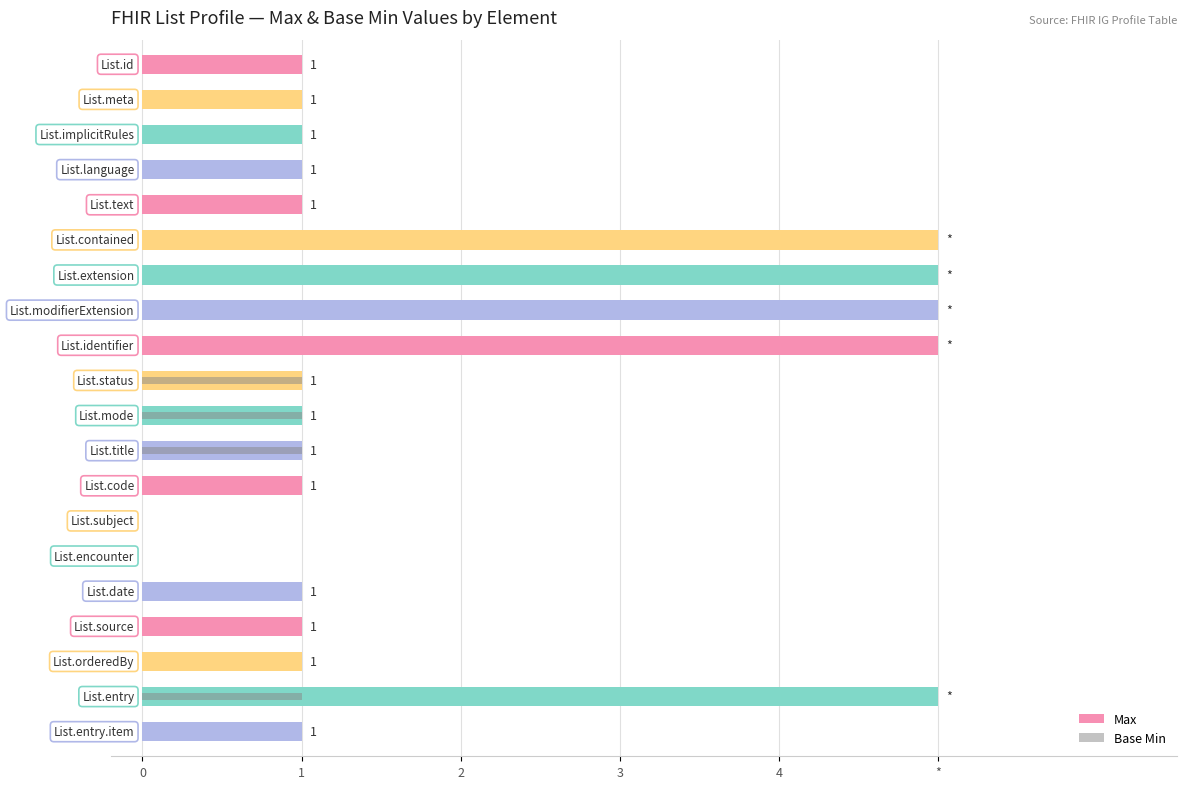

How many positive values does the Max series have?

18